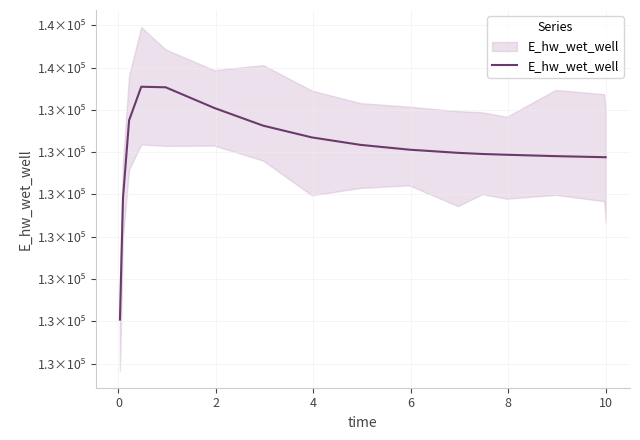

True or false: the data shows 133753.8 at 2.

True